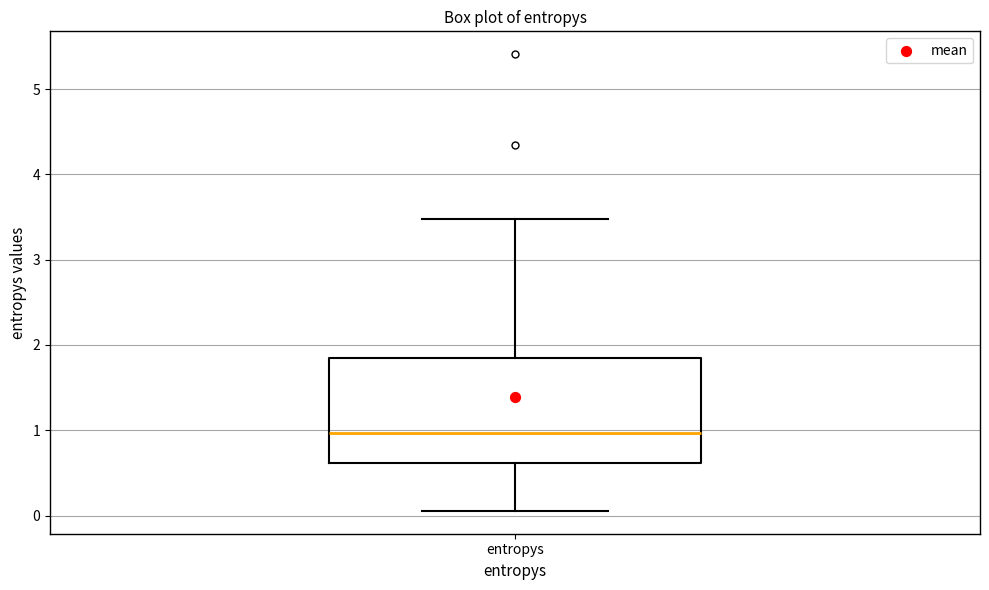

Where does the upper whisker of the box for entropys end on the y-axis? The values are not printed on the chart, so give them approximately, as read against the axis.

3.5